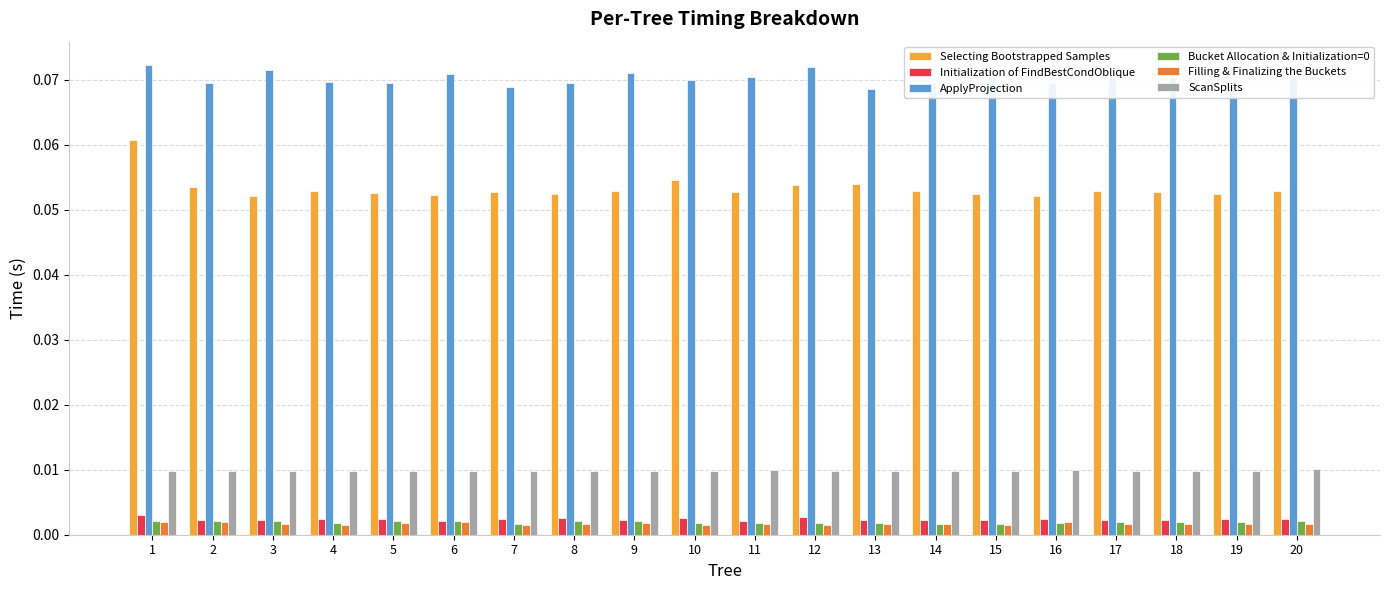

Which series has the largest total across all categories?

ApplyProjection